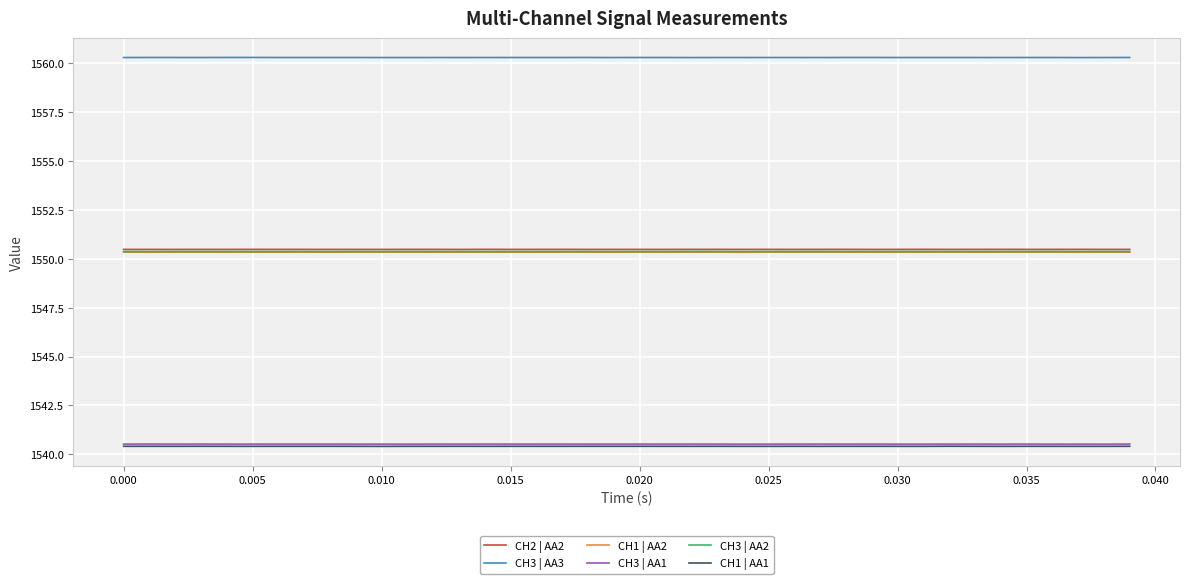

True or false: CH3 | AA2 and CH3 | AA1 intersect in this chart.

False